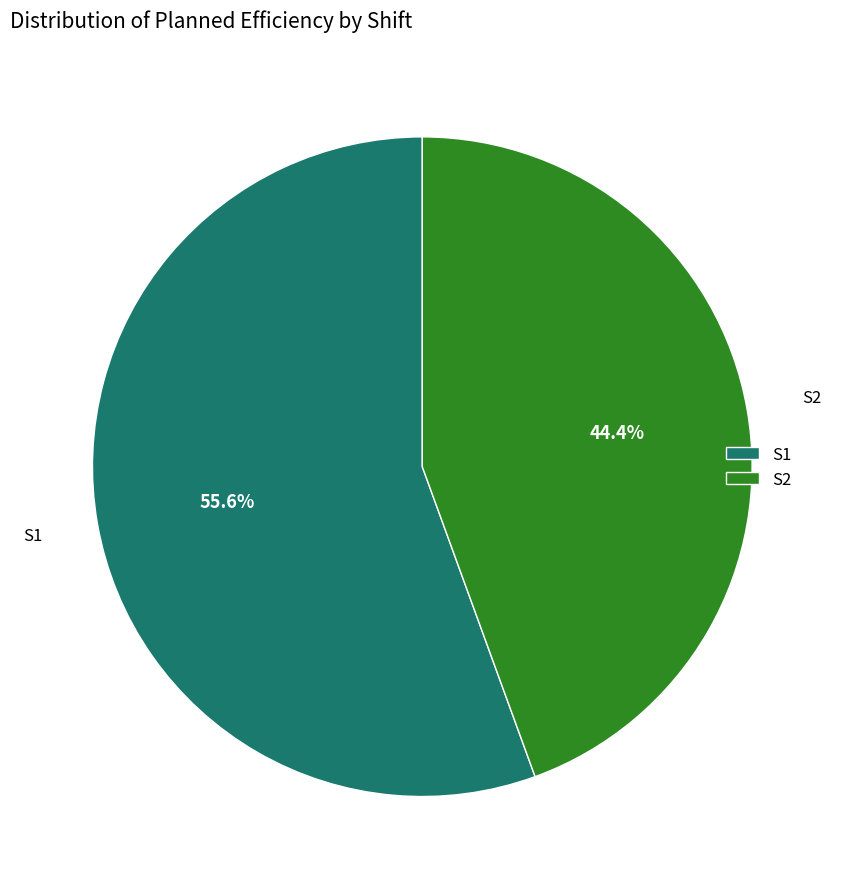

To the nearest percent, what is the difference between the largest and smallest slice percentages?

11%